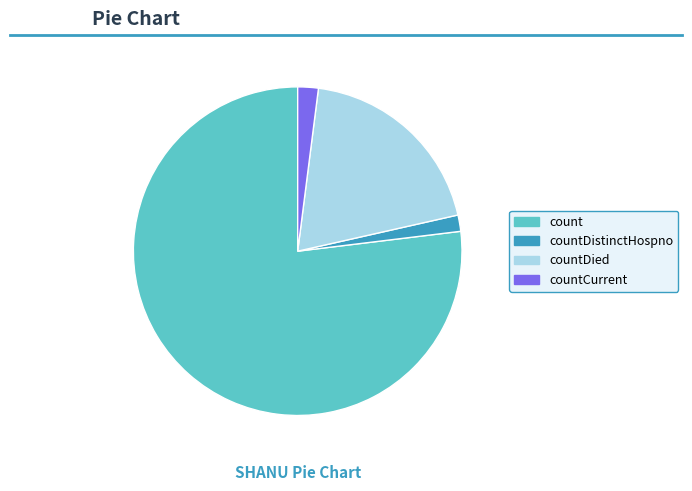

Does any single category account for the majority?

Yes